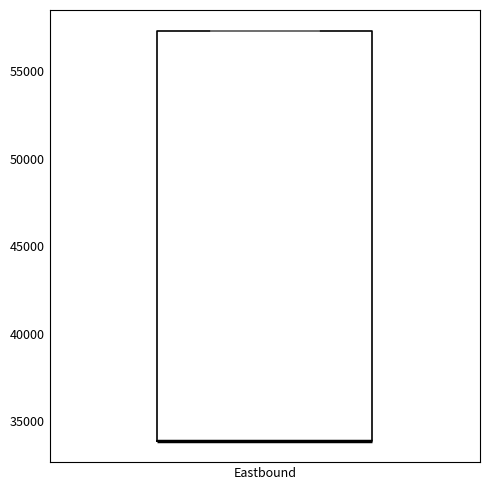

Transcribe this box plot: give where the median line is, the range the box spans, and where the two whiskers end, as read against the y-axis. The values are not printed on the chart, so give them approximately, as read against the axis.

median 34000 (drawn on the box's lower edge), box 34000 to 57500, whiskers 34000 to 57500